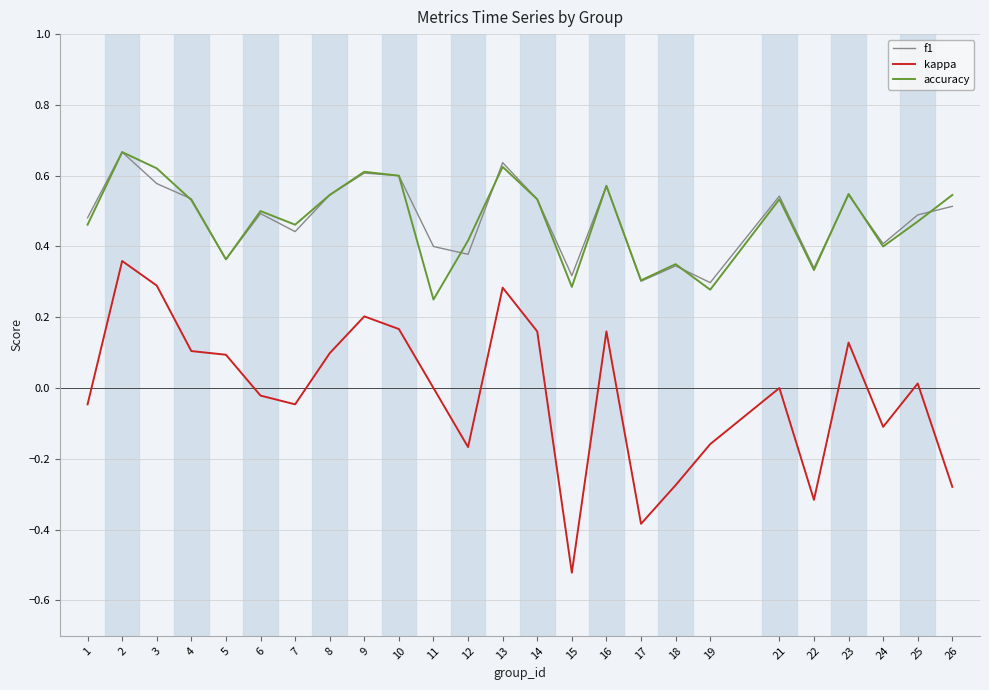

Which category has the highest value across all series?

2